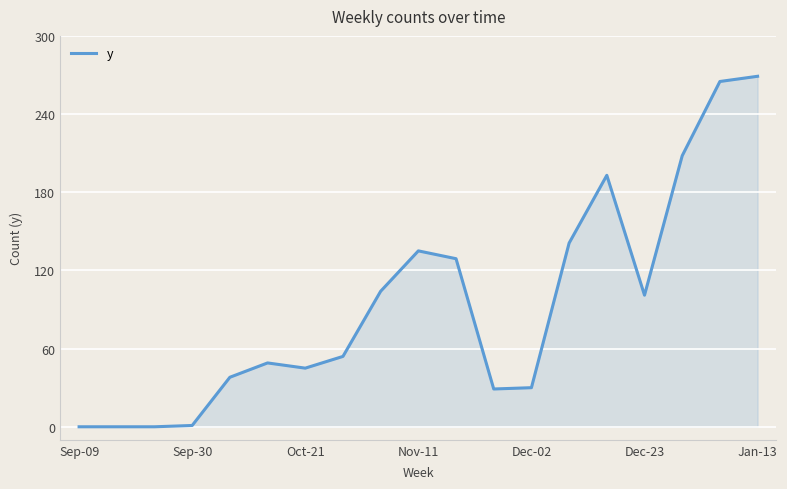

What is the greatest value displayed?

269